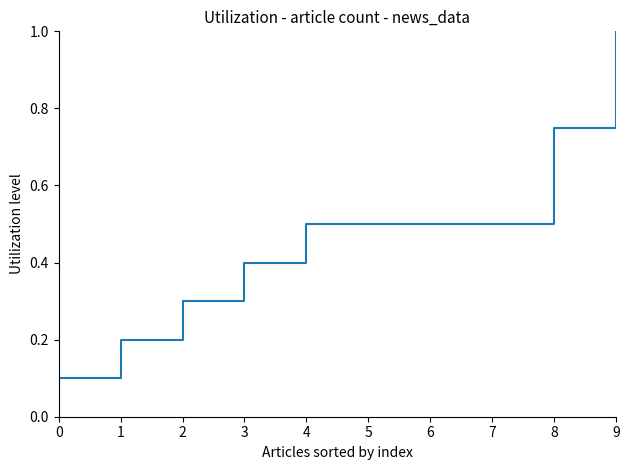

What is the value of the 4th point from the left?

0.4